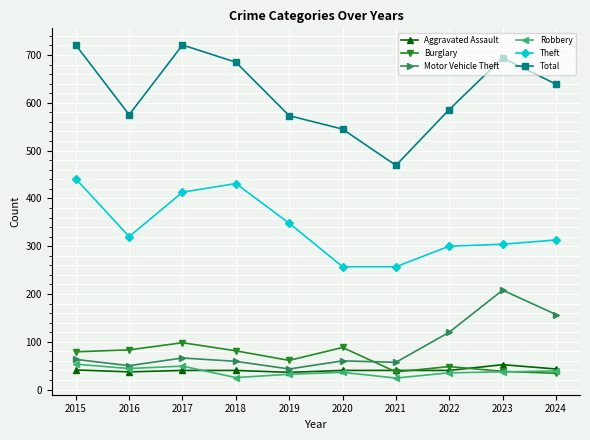

Where is the first local minimum for Motor Vehicle Theft?

2016